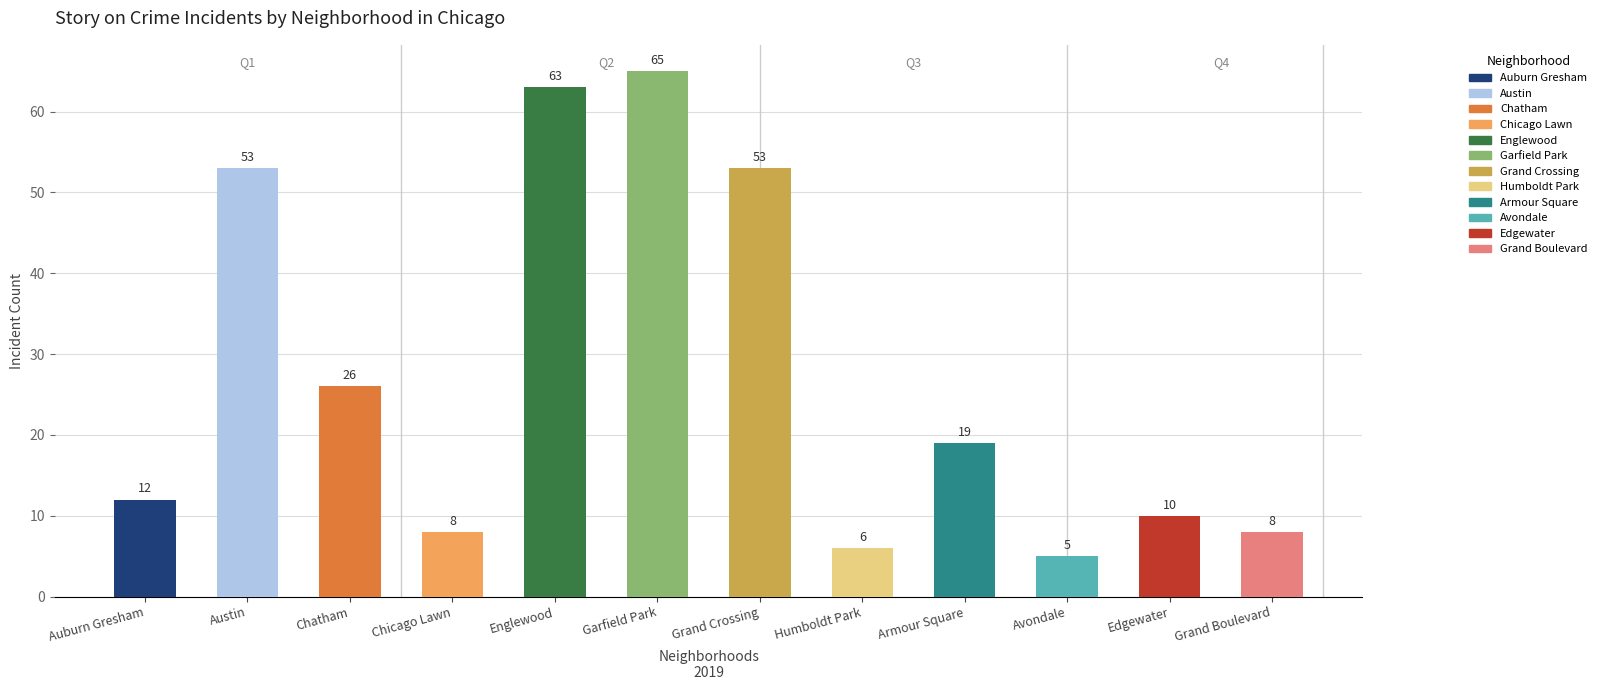

At how many categories does at least one series exceed 24?

5